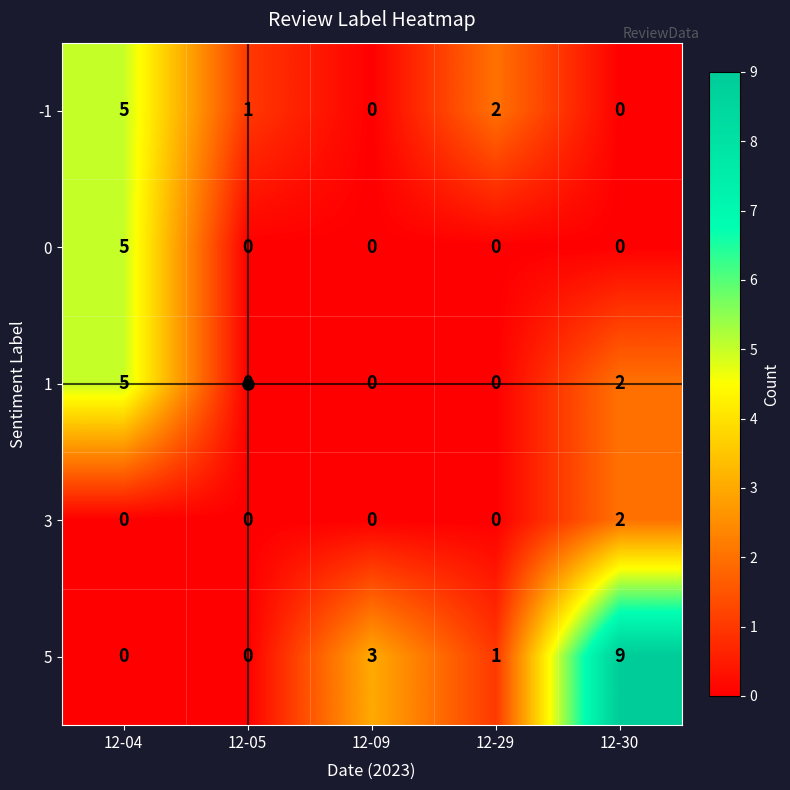

How many data points in 3 are above 0?

1